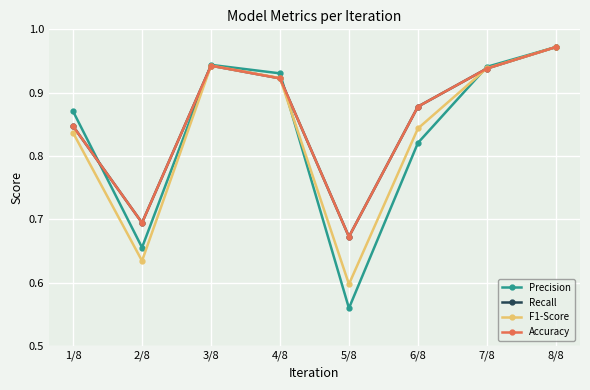

Which has a higher value, 5/8 or 2/8?

2/8